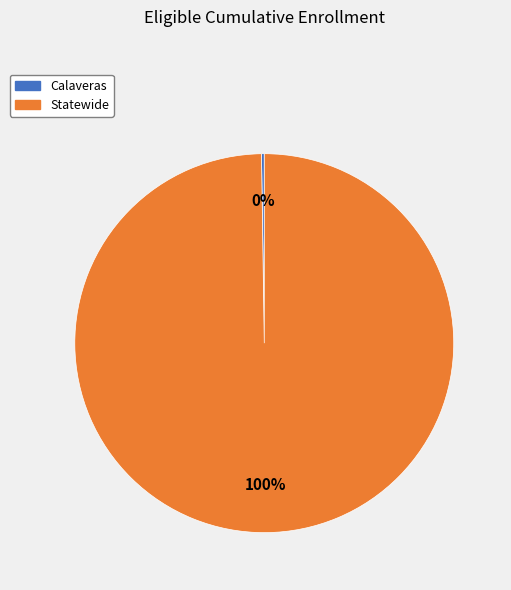

To the nearest percent, what is the average slice percentage?

50%